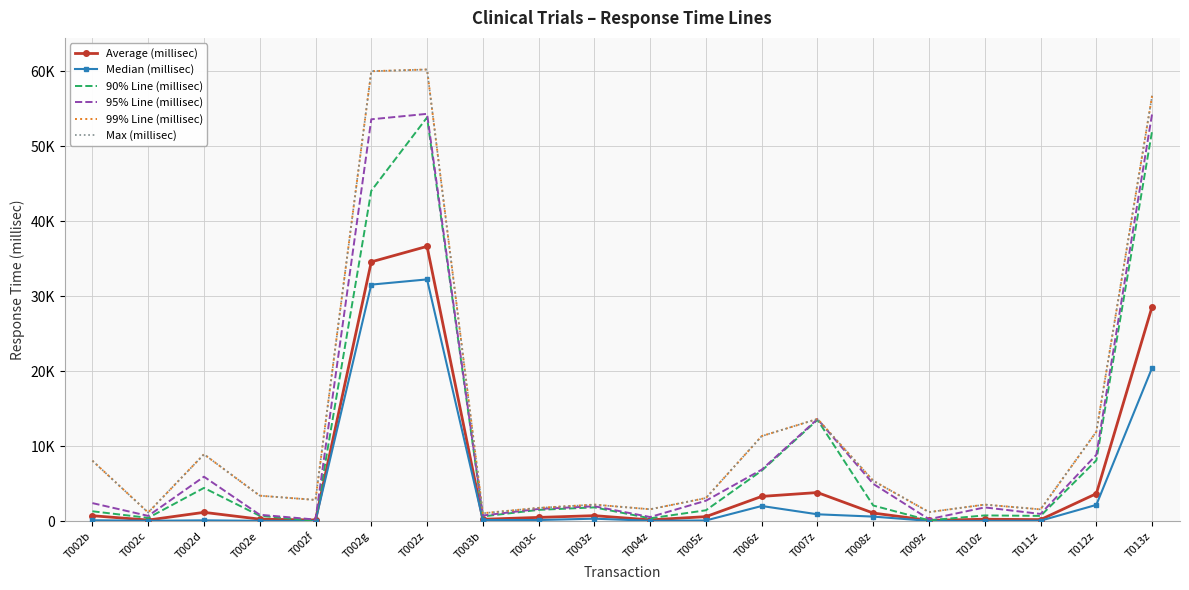

Reading left to right, extract all data points from this chart.

Average (millisec): 706	129	1158	250	138	34568	36632	232	482	715	156	583	3284	3799	1062	91	240	186	3652	28592
Median (millisec): 104	30	92	26	7	31534	32229	135	133	312	32	76	2005	897	591	16	14	44	2154	20435
90% Line (millisec): 1299	423	4417	699	21	44049	53833	613	1488	1820	363	1433	6716	13493	2067	94	749	682	8086	52045
95% Line (millisec): 2390	686	5911	837	194	53583	54312	736	1609	1968	533	2708	6851	13600	4958	246	1815	947	8835	54313
99% Line (millisec): 8044	1135	8903	3381	2814	60001	60227	1037	1752	2187	1569	3064	11326	13615	5367	1188	2189	1554	11914	56729
Max (millisec): 8044	1135	8903	3381	2814	60001	60227	1037	1752	2187	1569	3064	11326	13615	5367	1188	2189	1554	11914	56729